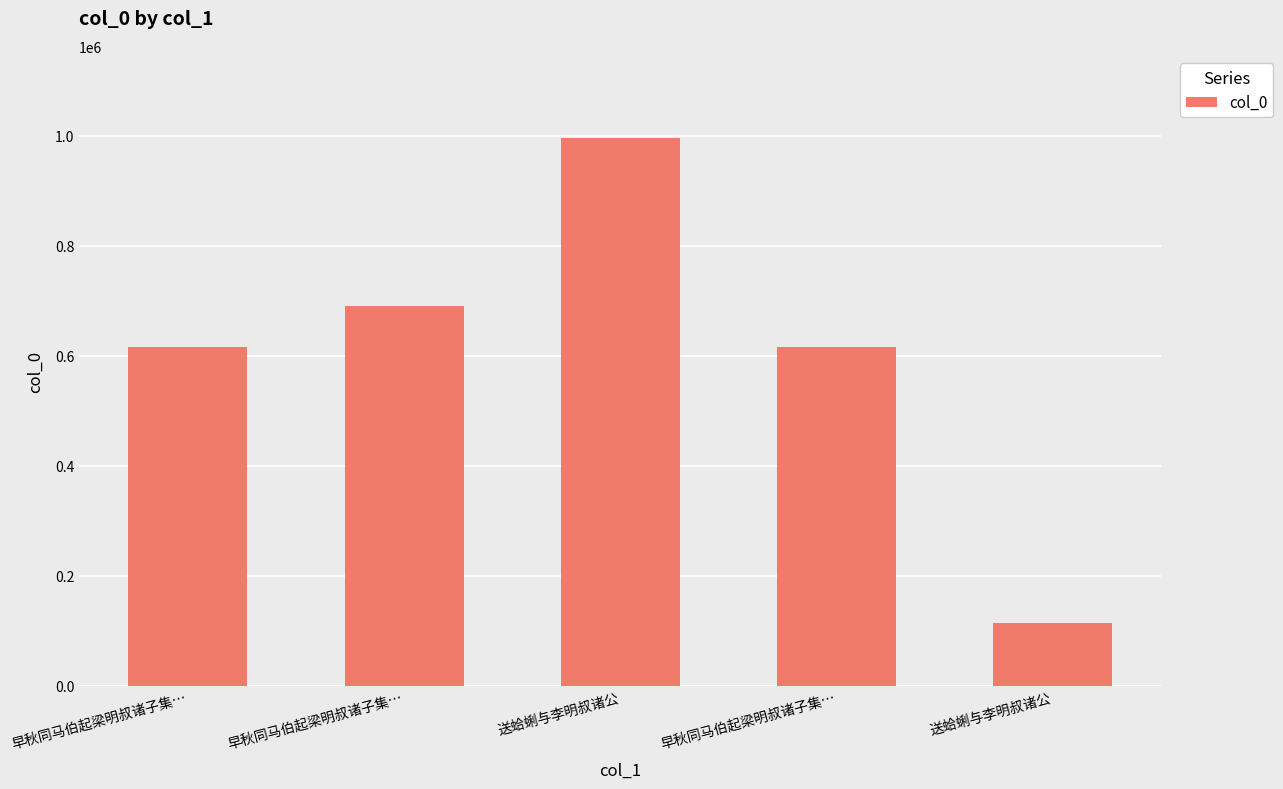

Are the bars horizontal?

No